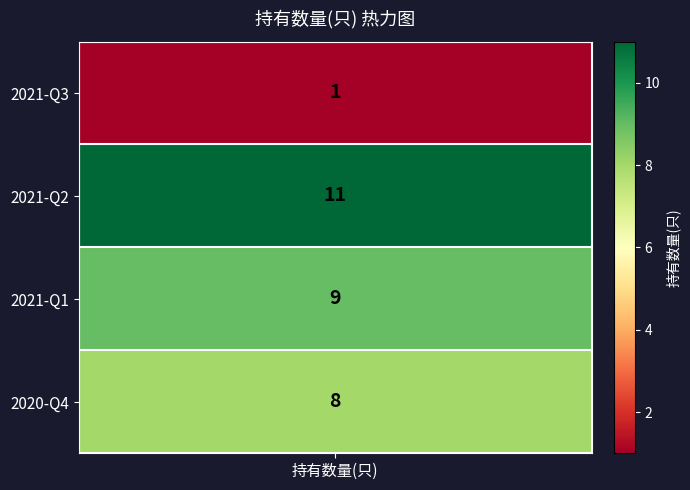

How many values exceed 9?

1